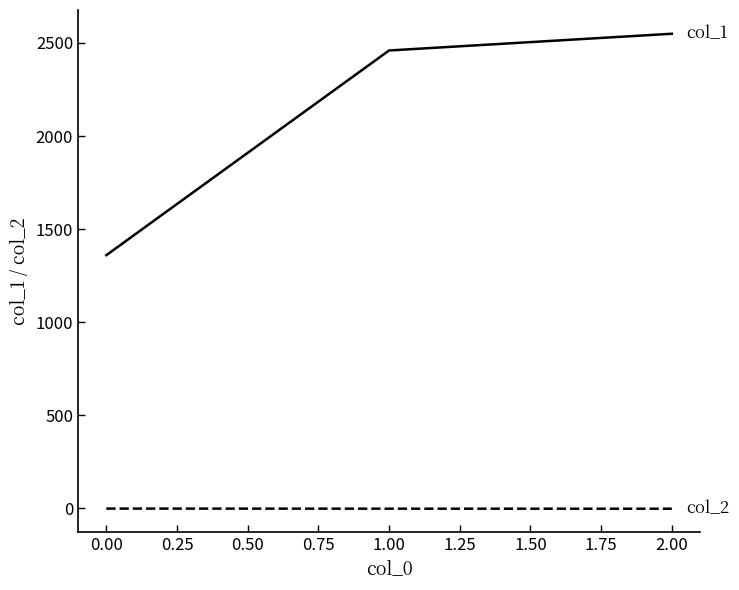

What is the greatest value displayed?

2549.5